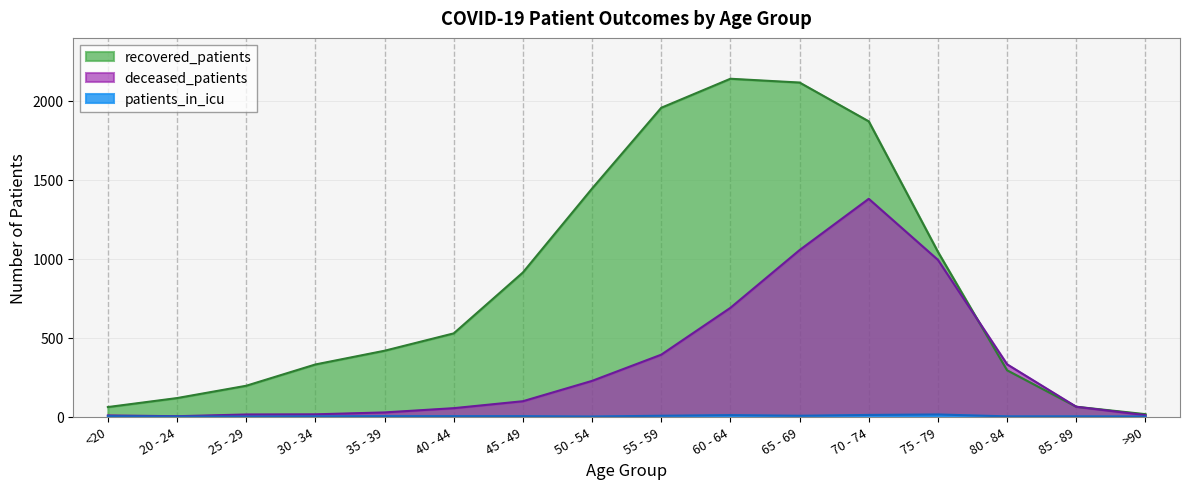

Reading right to left, what are all the values shown in this chart?

recovered_patients: 15	62	293	1044	1871	2117	2141	1957	1445	913	527	417	330	195	117	60
deceased_patients: 9	62	331	993	1380	1055	689	392	226	97	53	26	14	13	2	7
patients_in_icu: 0	1	1	13	10	5	9	5	0	2	2	2	1	0	0	2